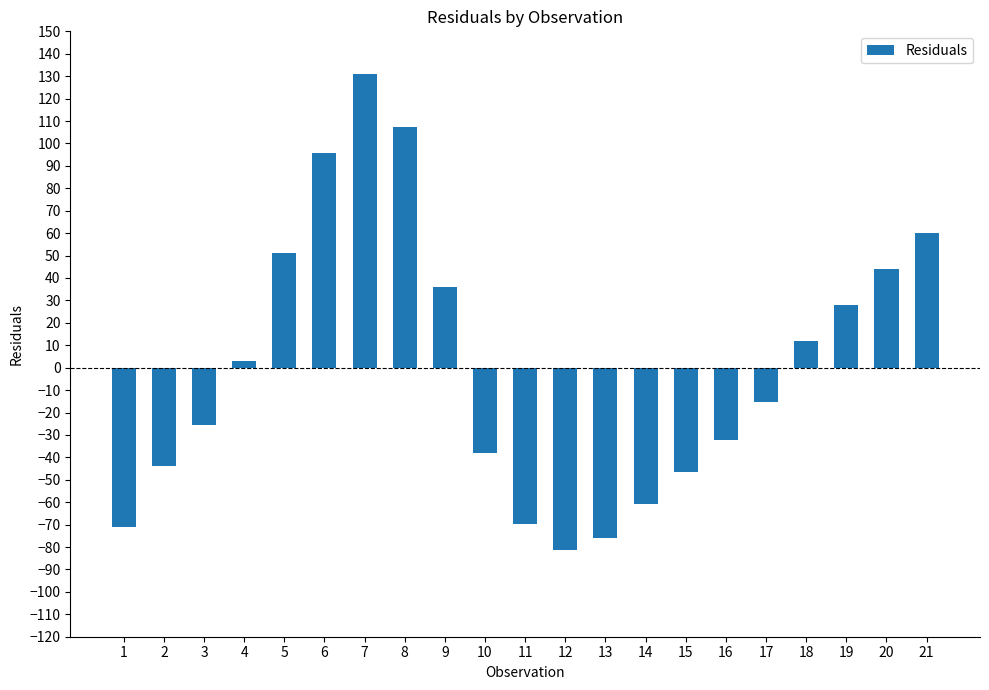

Reading right to left, extract all data points from this chart.

21=60.0	20=44.0	19=28.0	18=12.0	17=-15.4	16=-32.1	15=-46.4	14=-60.6	13=-76.0	12=-81.2	11=-69.9	10=-38.0	9=36.0	8=107.5	7=130.8	6=95.6	5=51.1	4=3.0	3=-25.6	2=-44.0	1=-71.1